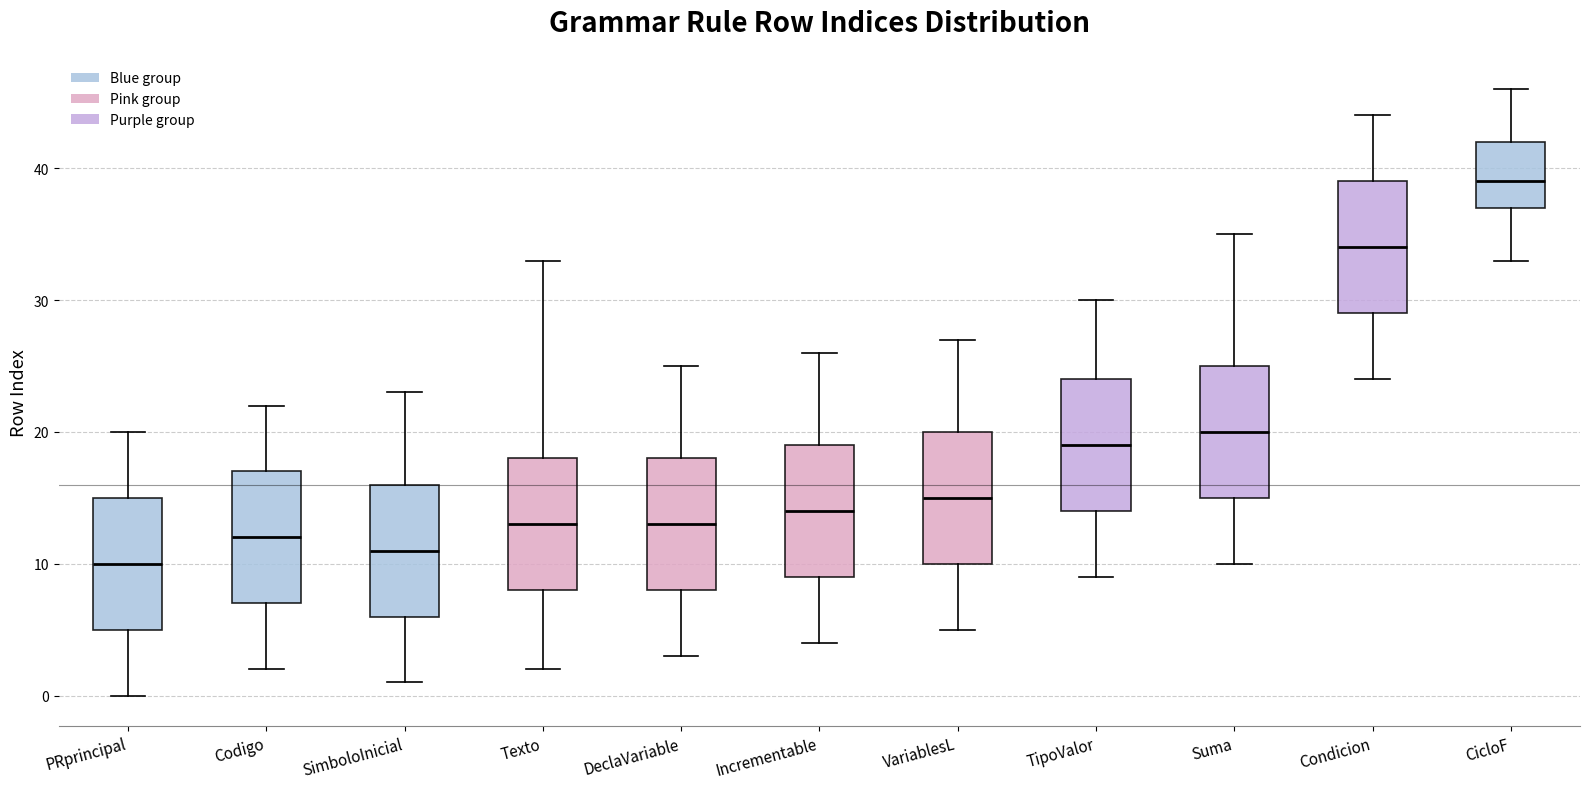

Reading left to right, transcribe this box plot: for each box, give where its median line is, the range the box spans, and where its two whiskers end, as read against the y-axis. The values are not printed on the chart, so give them approximately, as read against the axis.

PRprincipal: median 10, box 5 to 15, whiskers 0 to 20
Codigo: median 12, box 7 to 17, whiskers 2 to 22
SimboloInicial: median 11, box 6 to 16, whiskers 1 to 23
Texto: median 13, box 8 to 18, whiskers 2 to 33
DeclaVariable: median 13, box 8 to 18, whiskers 3 to 25
Incrementable: median 14, box 9 to 19, whiskers 4 to 26
VariablesL: median 15, box 10 to 20, whiskers 5 to 27
TipoValor: median 19, box 14 to 24, whiskers 9 to 30
Suma: median 20, box 15 to 25, whiskers 10 to 35
Condicion: median 34, box 29 to 39, whiskers 24 to 44
CicloF: median 39, box 37 to 42, whiskers 33 to 46